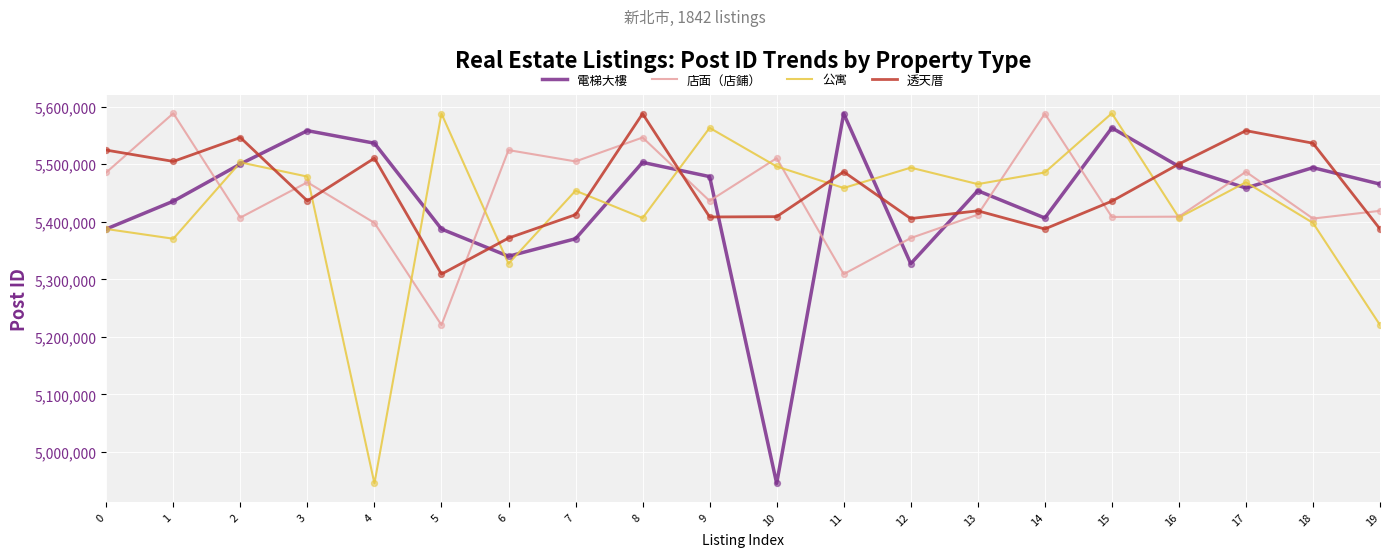

What is the spread (max minus min) of values at 17?

99715